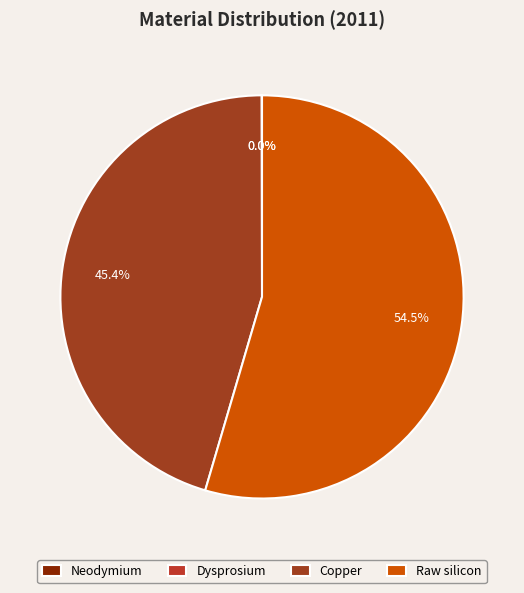

What is the majority slice?

Raw silicon